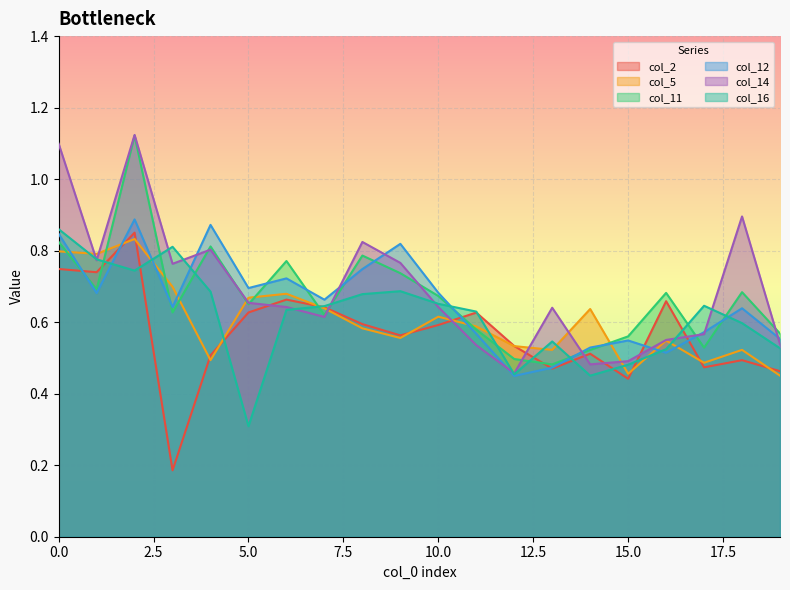

What is the greatest value displayed?

1.1